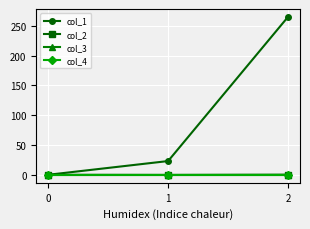

Is this an area chart (filled region under the line)?

No